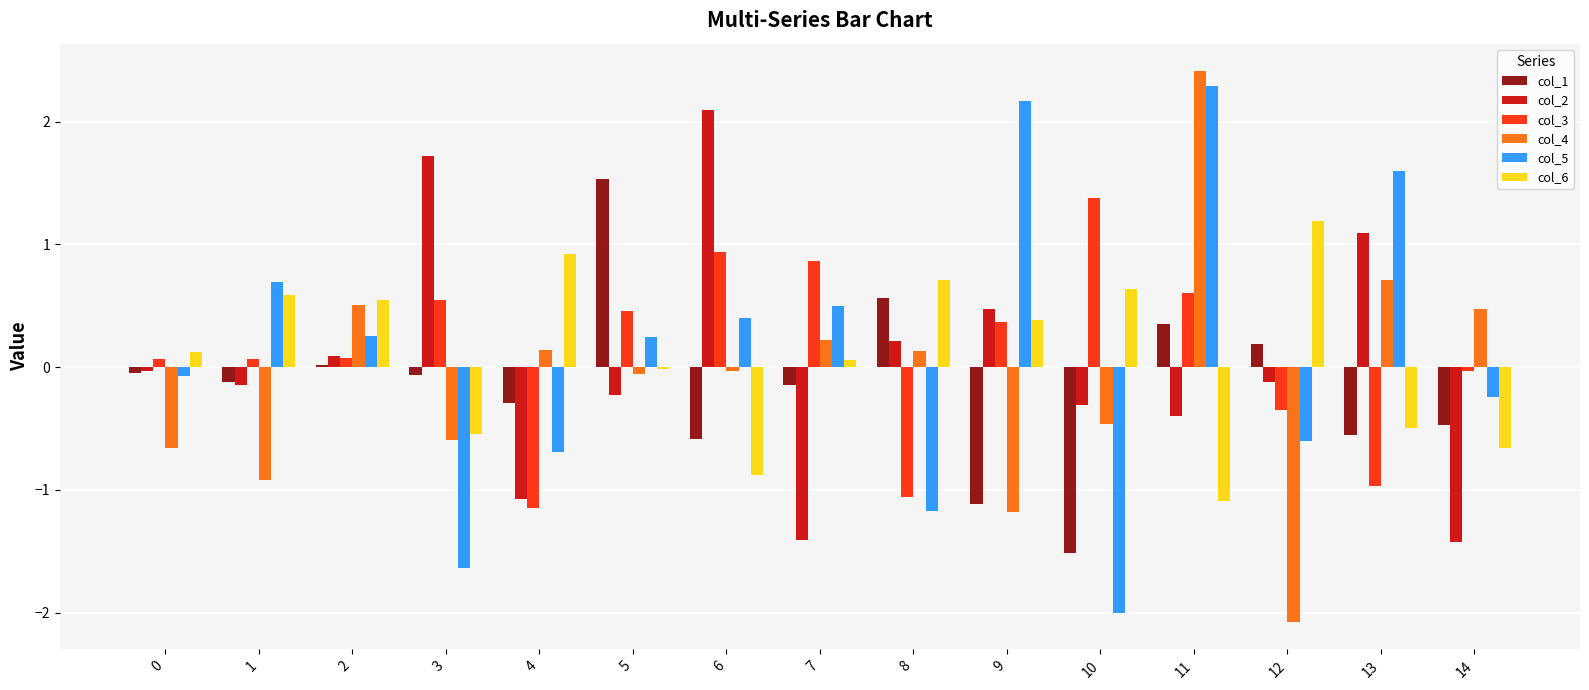

How many distinct data groups are displayed?

6